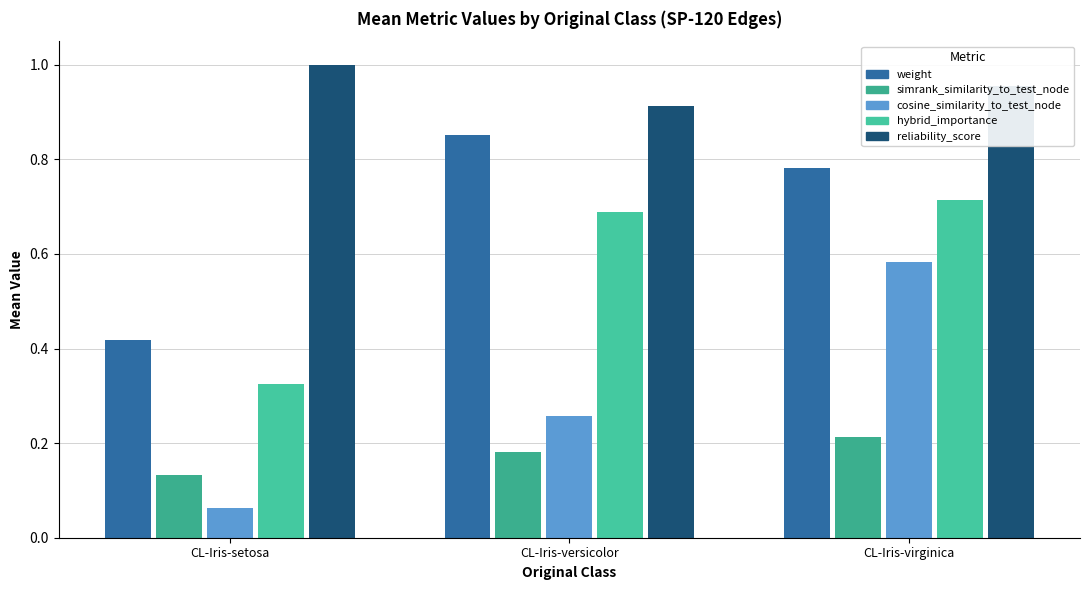

What are all the series names shown in the legend?

weight, simrank_similarity_to_test_node, cosine_similarity_to_test_node, hybrid_importance, reliability_score